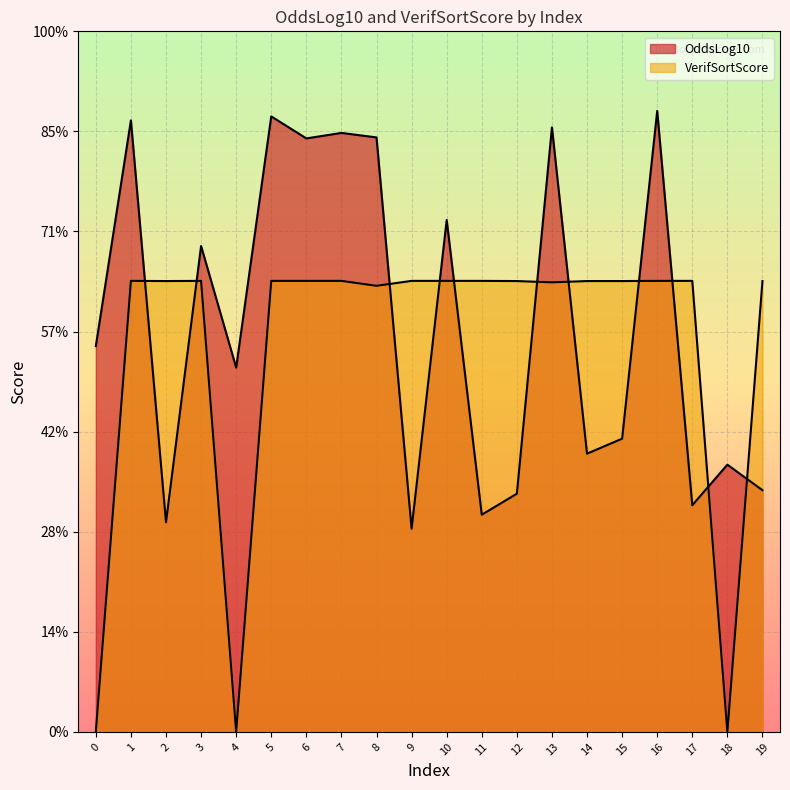

Which series has the largest range (max minus min)?

VerifSortScore